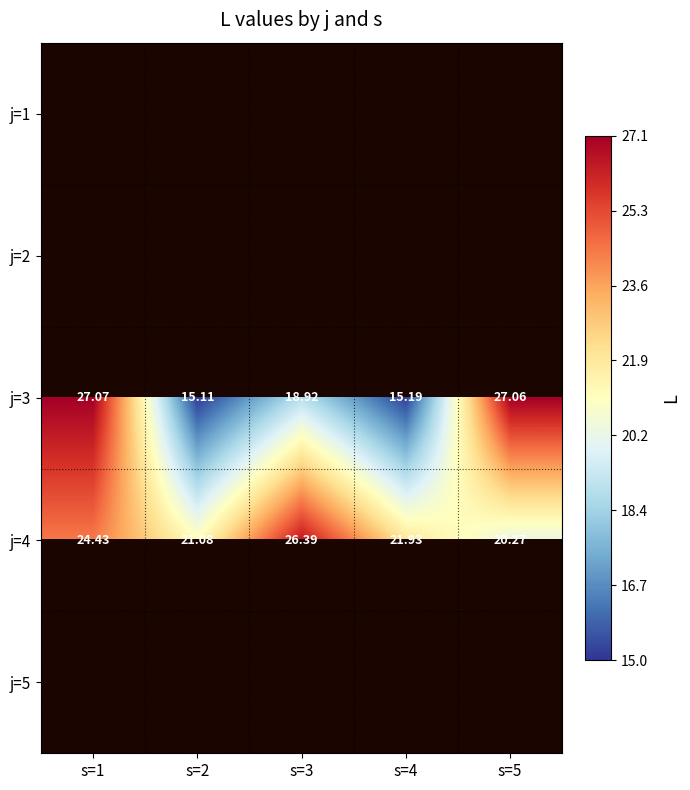

What is the maximum value shown in the chart?

27.1